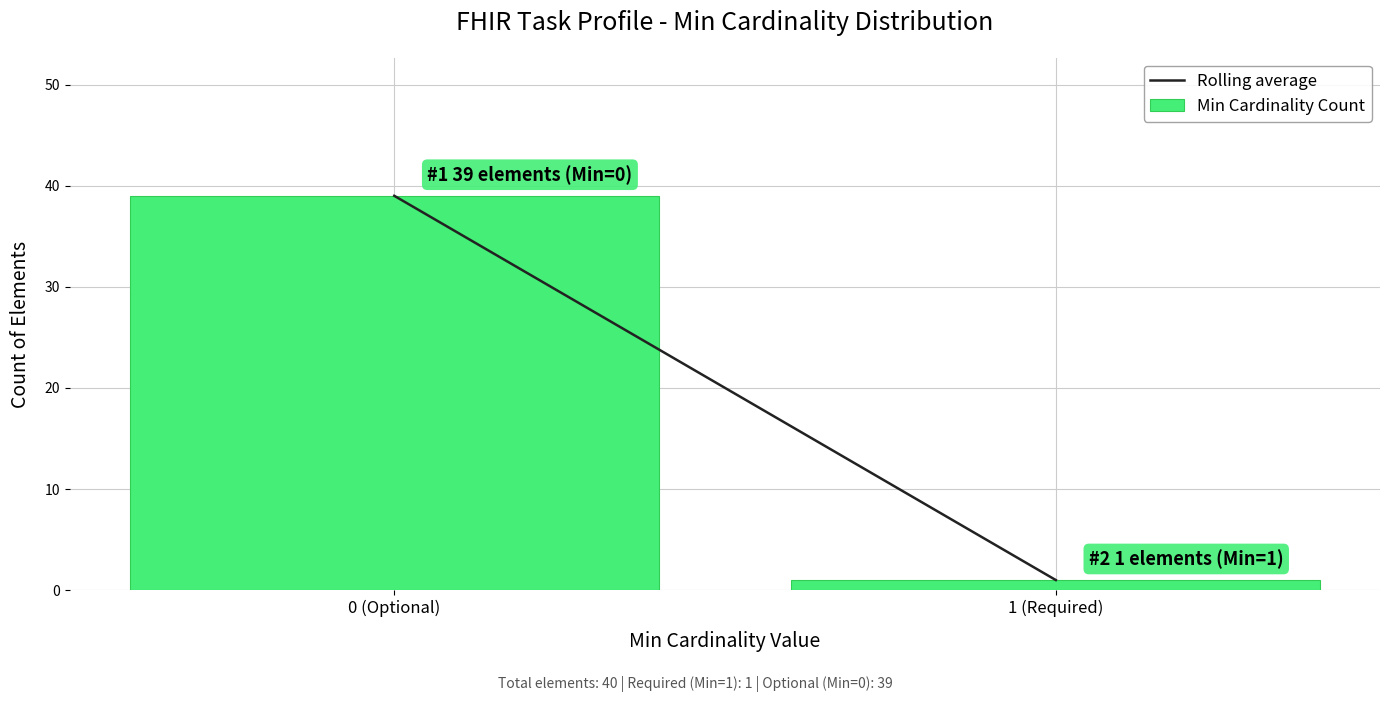

Reading right to left, what are all the values shown in this chart?

1	39